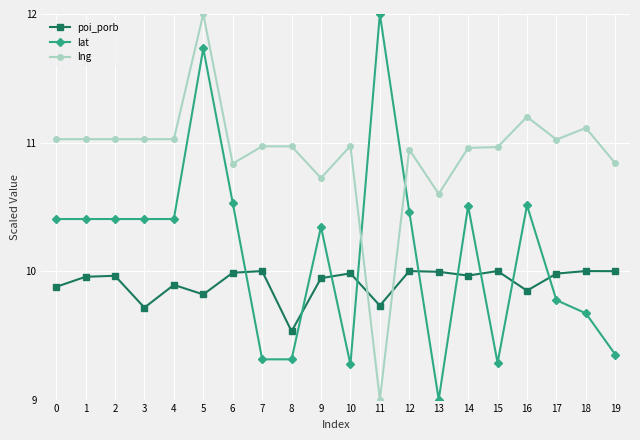

What is the minimum value shown in the chart?

9.0